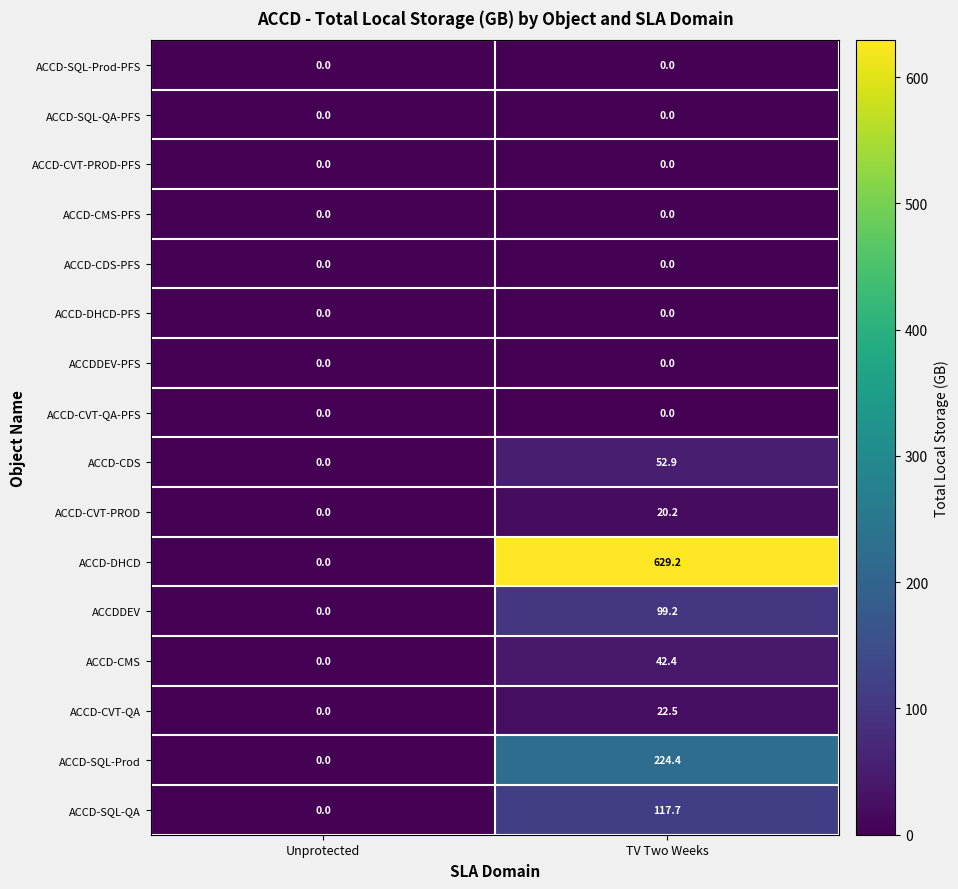

What is the total value across all series at TV Two Weeks?

1208.5